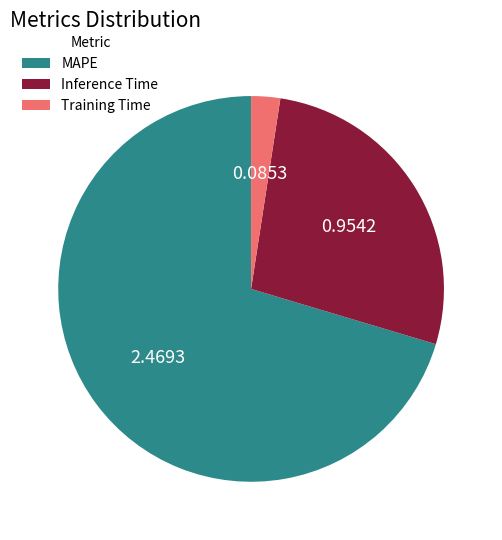

Which category has the smallest portion of the pie?

Training Time